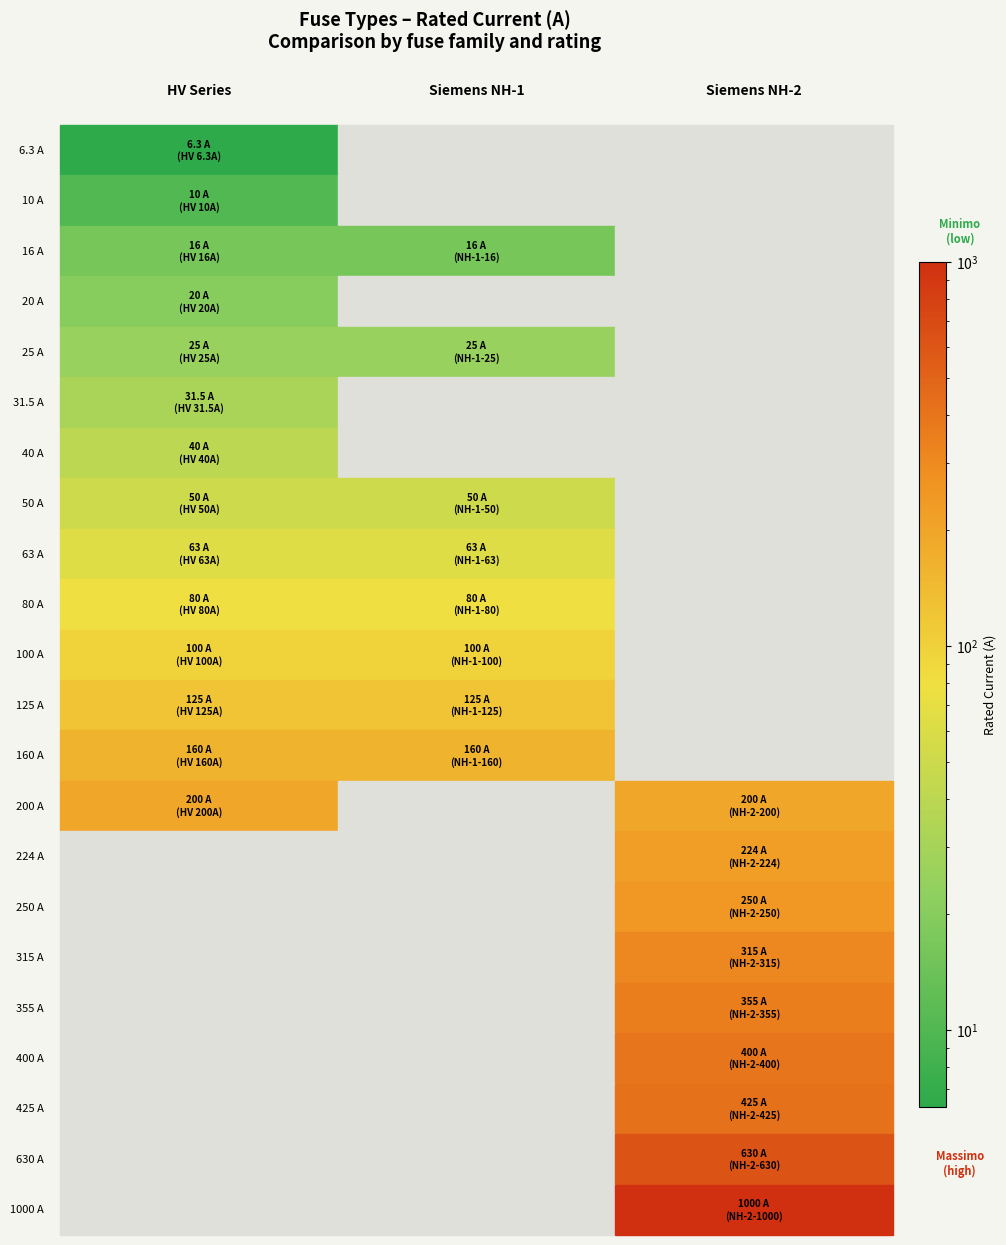

Rank the categories by value from lowest to highest.

HV 6.3A, HV 10A, HV 16A, Siemens NH-1-16, HV 20A, HV 25A, Siemens NH-1-25, HV 31.5A, HV 40A, HV 50A, Siemens NH-1-50, HV 63A, Siemens NH-1-63, HV 80A, Siemens NH-1-80, HV 100A, Siemens NH-1-100, HV 125A, Siemens NH-1-125, HV 160A, Siemens NH-1-160, HV 200A, Siemens NH-2-200, Siemens NH-2-224, Siemens NH-2-250, Siemens NH-2-315, Siemens NH-2-355, Siemens NH-2-400, Siemens NH-2-425, Siemens NH-2-630, Siemens NH-2-1000